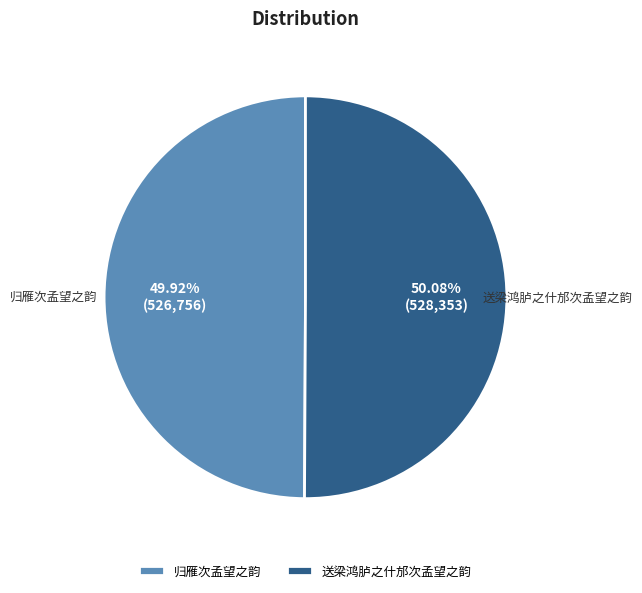

To the nearest percent, what portion does 送梁鸿胪之什邡次孟望之韵 represent?

50%